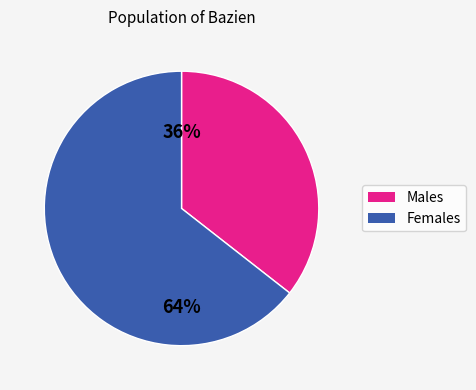

To the nearest percent, what is the average slice percentage?

50%